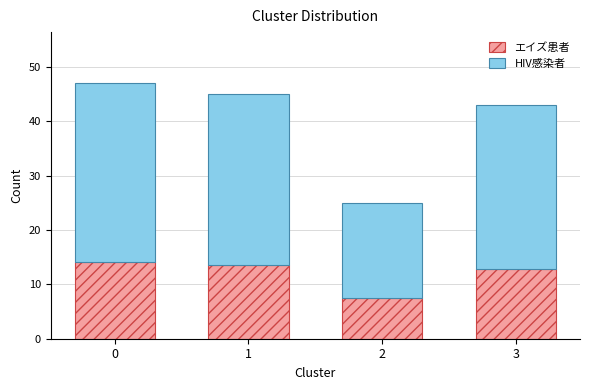

Reading left to right, transcribe the values for エイズ患者.

0=14.1	1=13.5	2=7.5	3=12.9